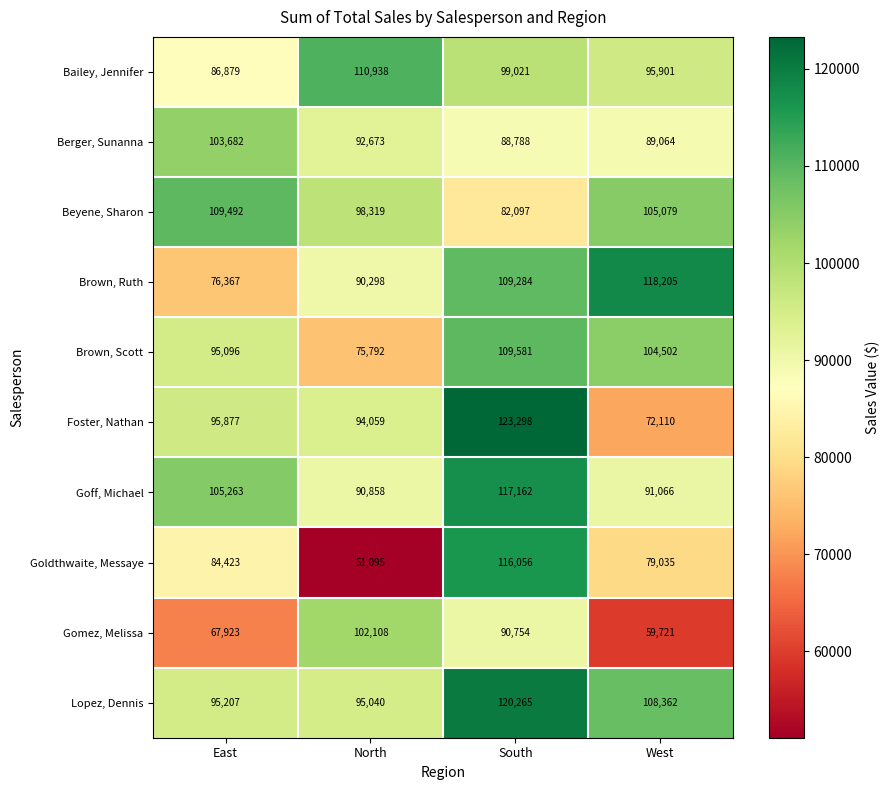

Which series has the widest spread of values?

Goldthwaite, Messaye